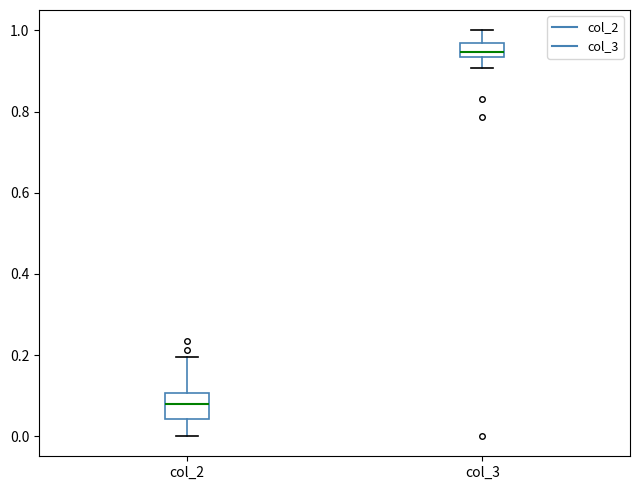

Reading left to right, transcribe this box plot: for each box, give where its median line is, the range the box spans, and where its two whiskers end, as read against the y-axis. The values are not printed on the chart, so give them approximately, as read against the axis.

col_2: median 0.08, box 0.04 to 0.10, whiskers 0.00 to 0.20
col_3: median 0.94 (inside the box), box 0.94 to 0.96, whiskers 0.90 to 1.00